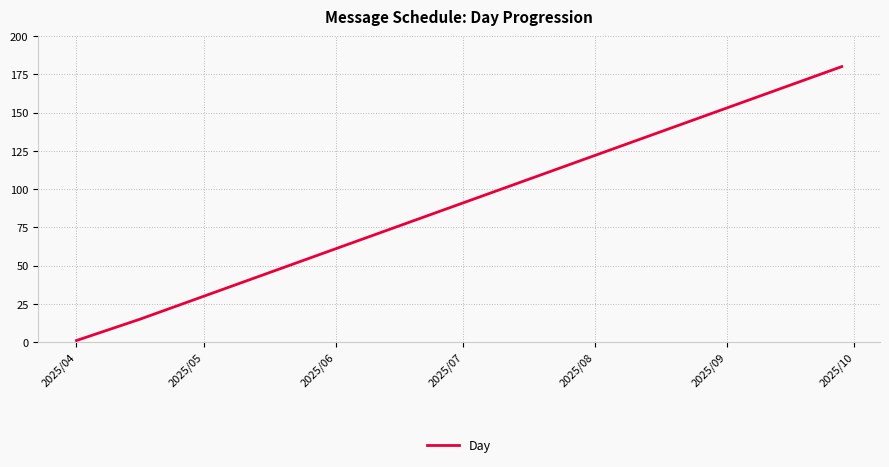

True or false: there are more than 2 points higher than both neighbors.

False